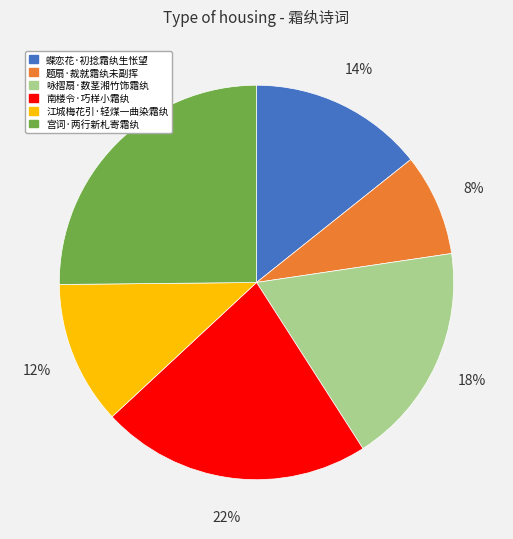

Rank the categories by value from highest to lowest.

宫词·两行新札寄霜纨, 南楼令·巧样小霜纨, 咏摺扇·数茎湘竹饰霜纨, 蝶恋花·初捻霜纨生怅望, 江城梅花引·轻煤一曲染霜纨, 题扇·裁就霜纨未副挥